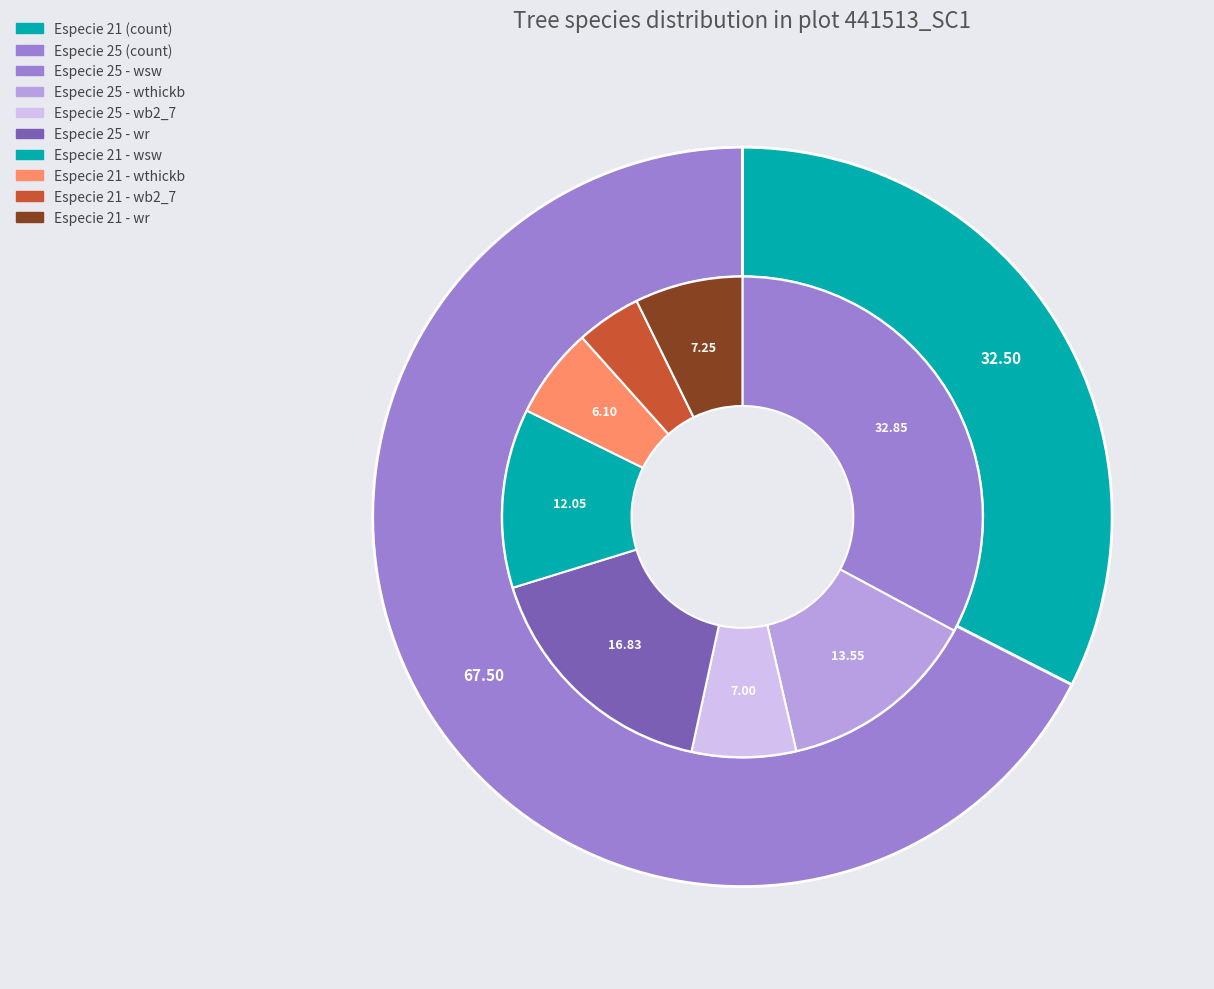

Which has a higher value, especie_25 or especie_21?

especie_25